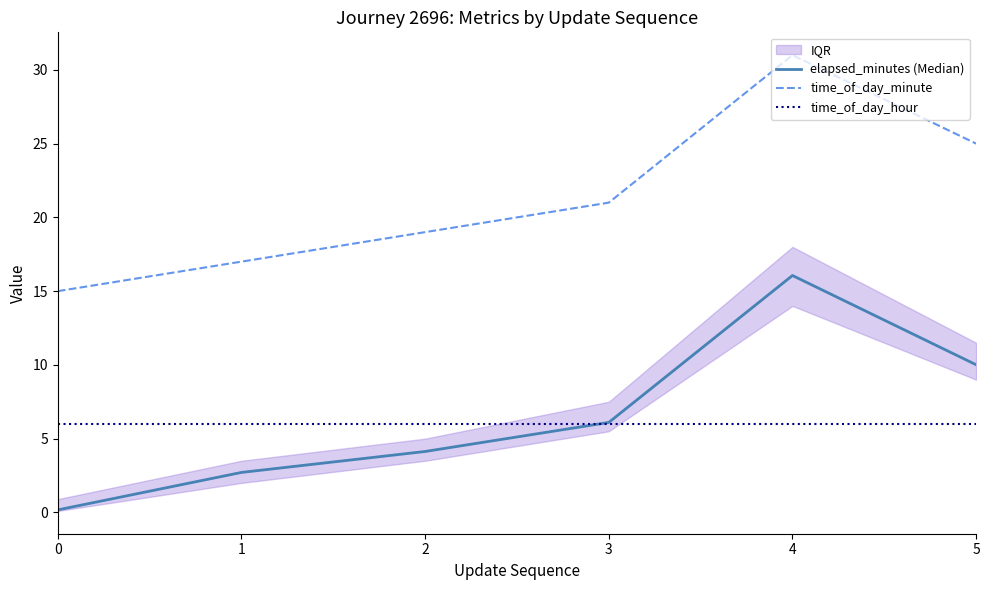

What is the greatest value displayed?

31.0